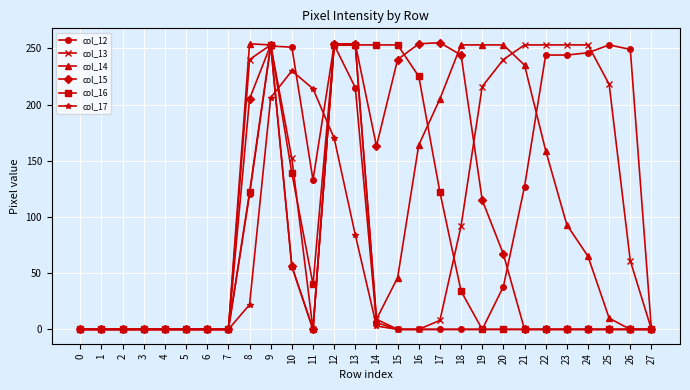

The col_14 series shows 40 at 16. True or false?

False